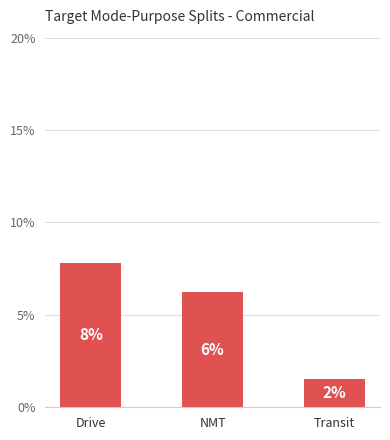

The value at Drive is 7.8. True or false?

True